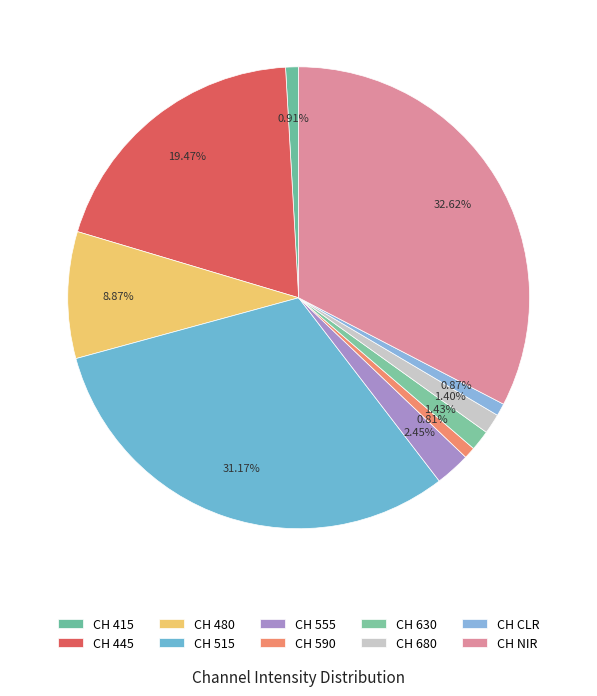

What is the ratio of the value at CH 680 to the value at CH 555?

0.6